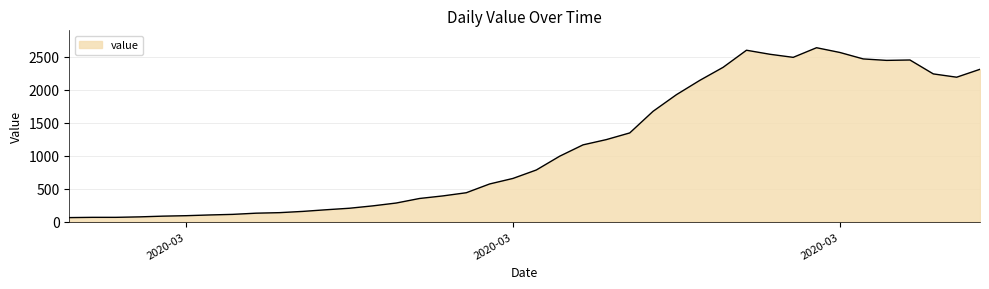

What is the maximum value shown in the chart?

2637